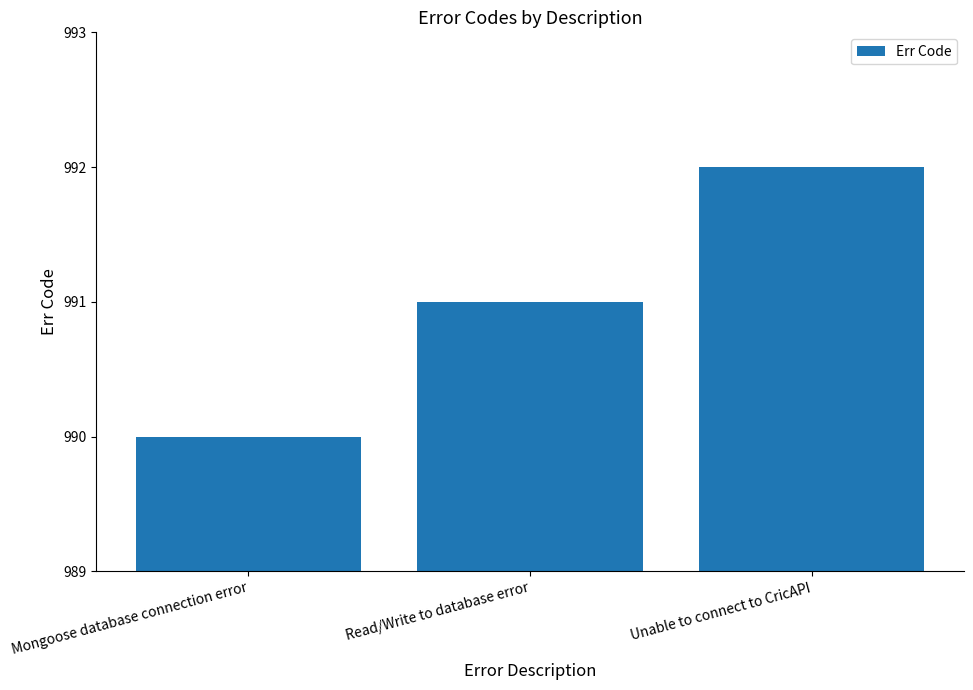

How many data points are less than 991?

1